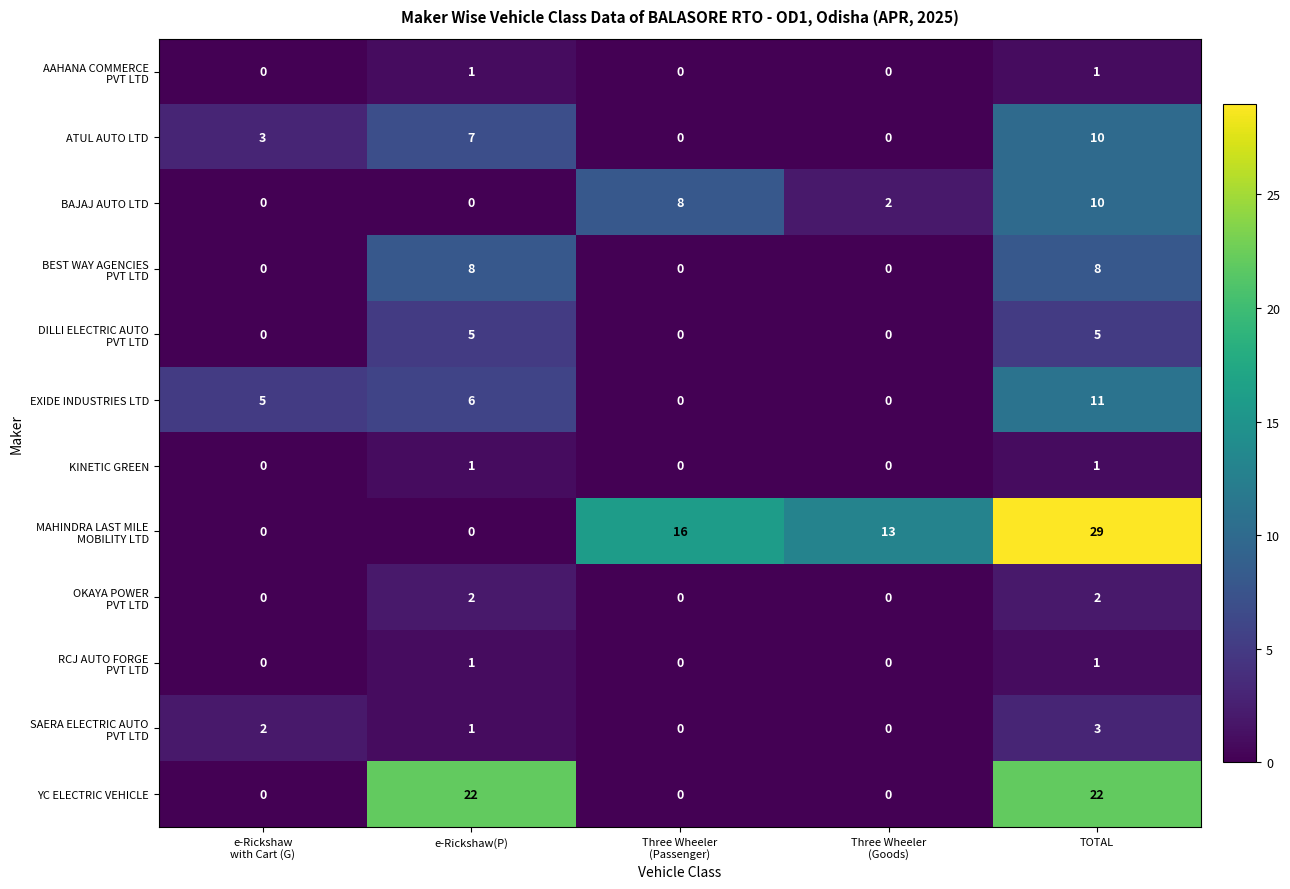

What is the spread (max minus min) of values at TOTAL?

28